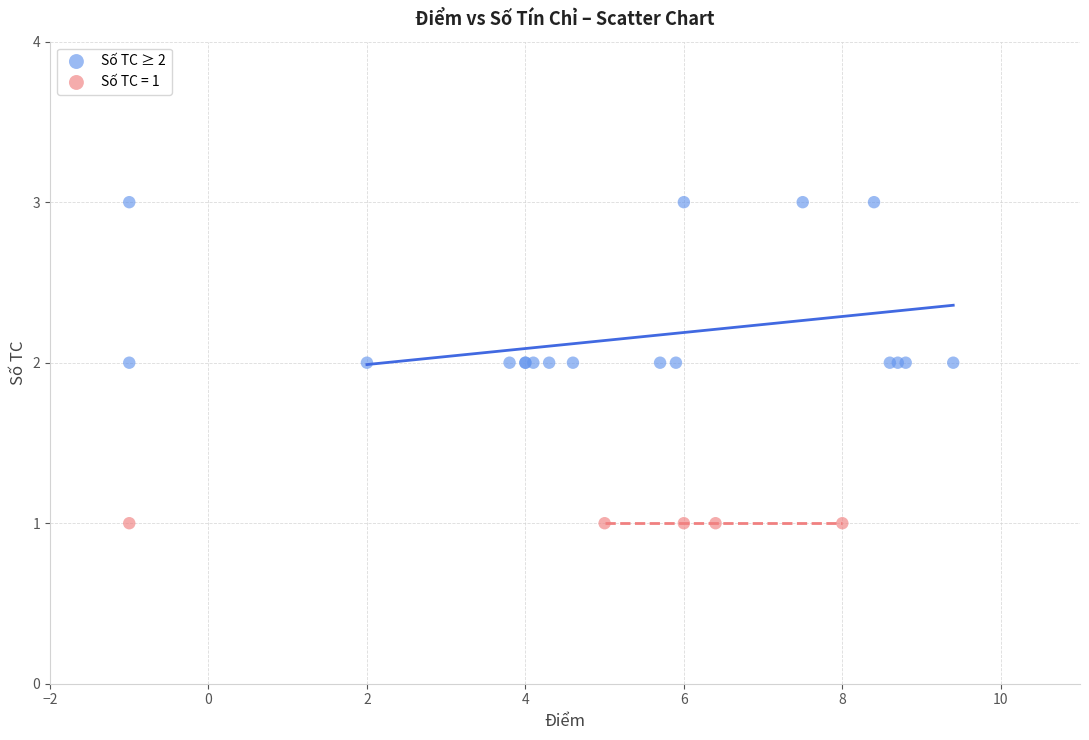

Which series contains the lowest Y value?

Số TC = 1